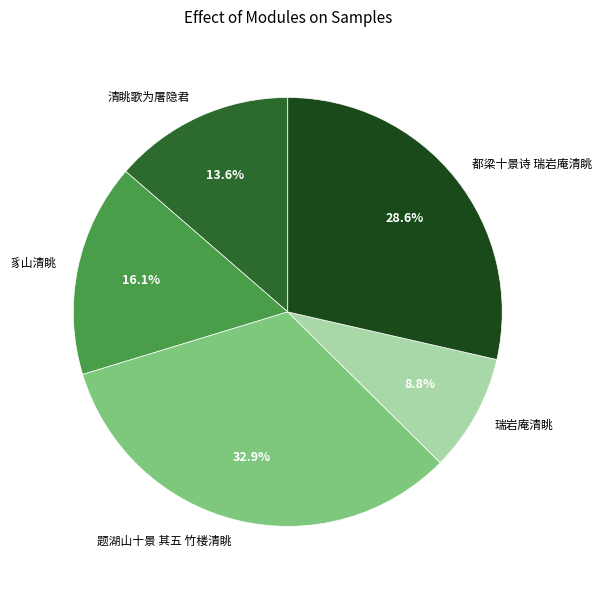

What percentage do 都梁十景诗 瑞岩庵清眺 and 清眺歌为屠隐君 together represent?

42.2%